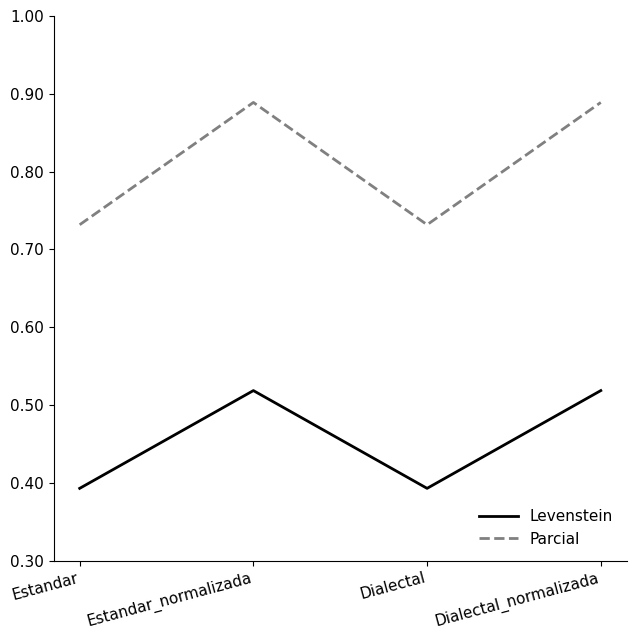

At which category does Levenstein reach its first local valley?

Dialectal